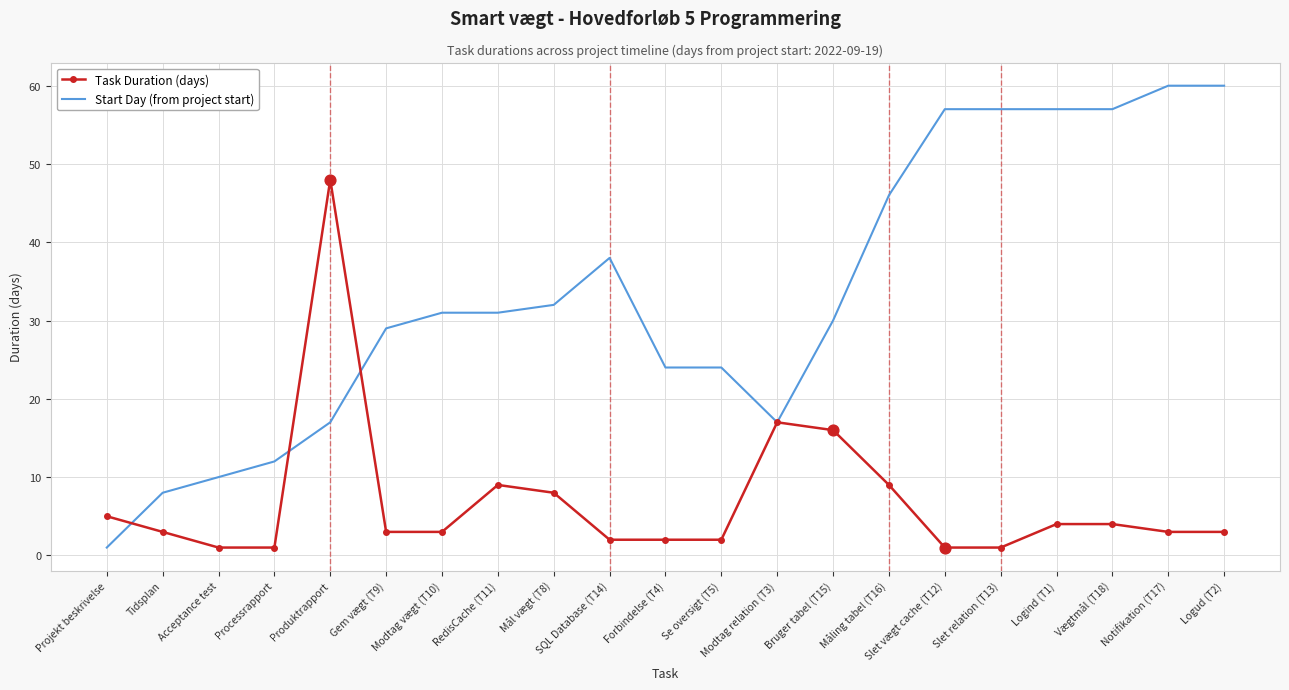

Which series has the largest range (max minus min)?

Start Day (from project start)